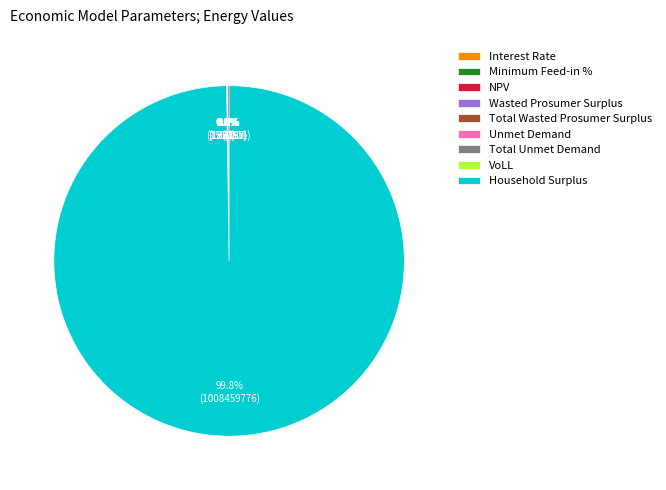

To the nearest percent, what is the difference between the largest and smallest slice percentages?

100%